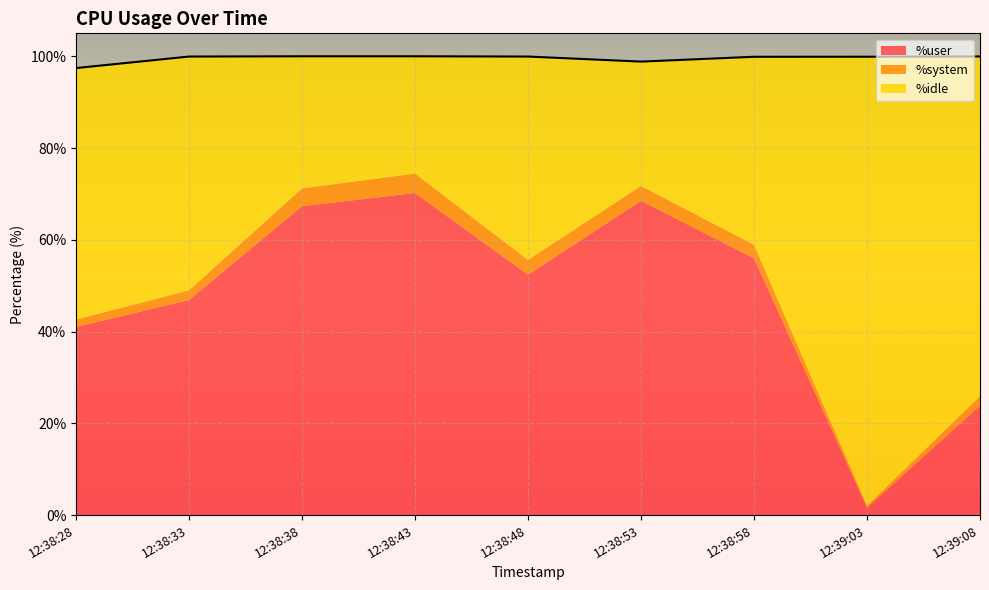

What is the sum of all %idle values?

444.5